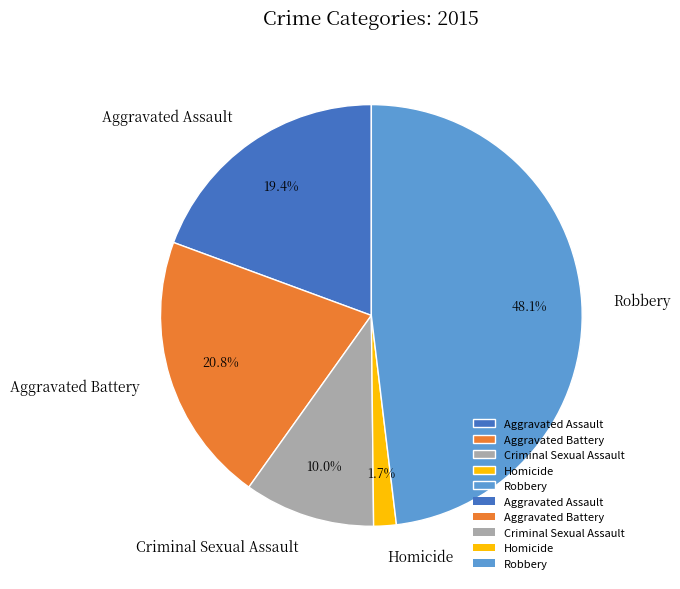

Between Aggravated Assault and Homicide, which is larger?

Aggravated Assault